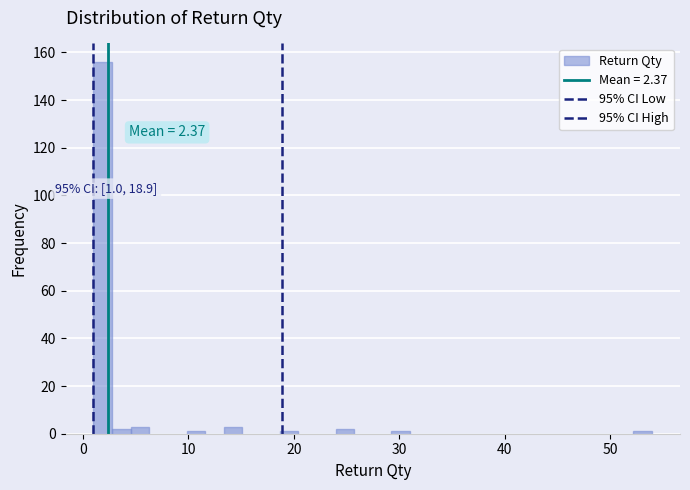

Around what value on the x-axis is the tallest bar? Give the approximate position of its centre, as read against the axis.

2